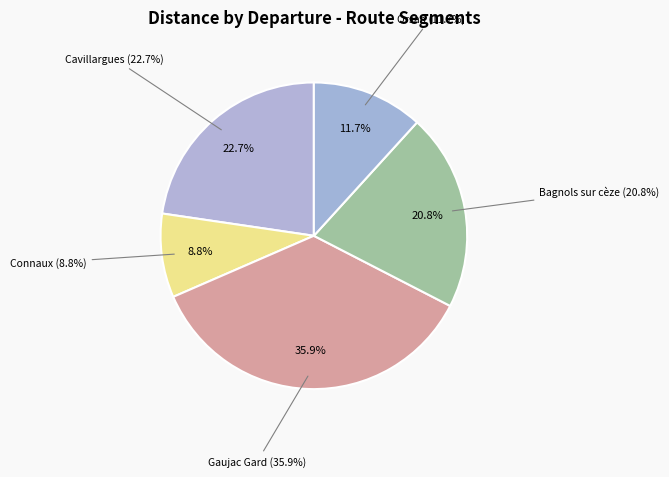

Is Gaujac Gard the majority of the pie?

No